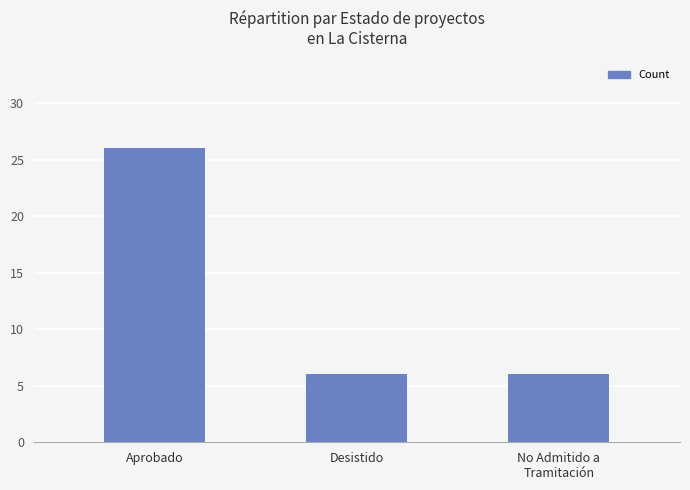

What position from the left is Desistido?

2